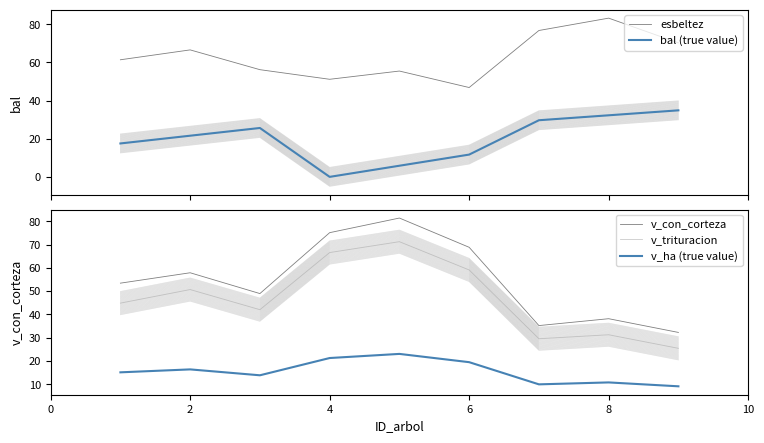

The v_con_corteza series shows 31.3 at 6. True or false?

False